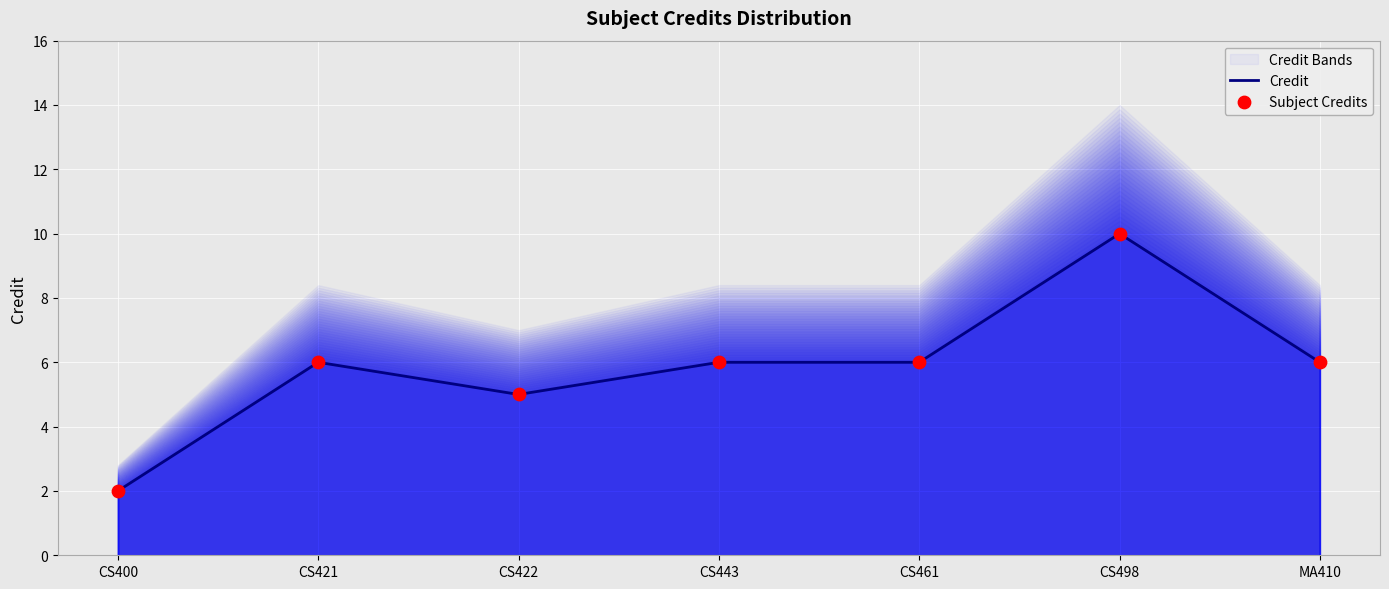

Is the value of Credit at MA410 greater than the value of Subject Credits at CS498?

No